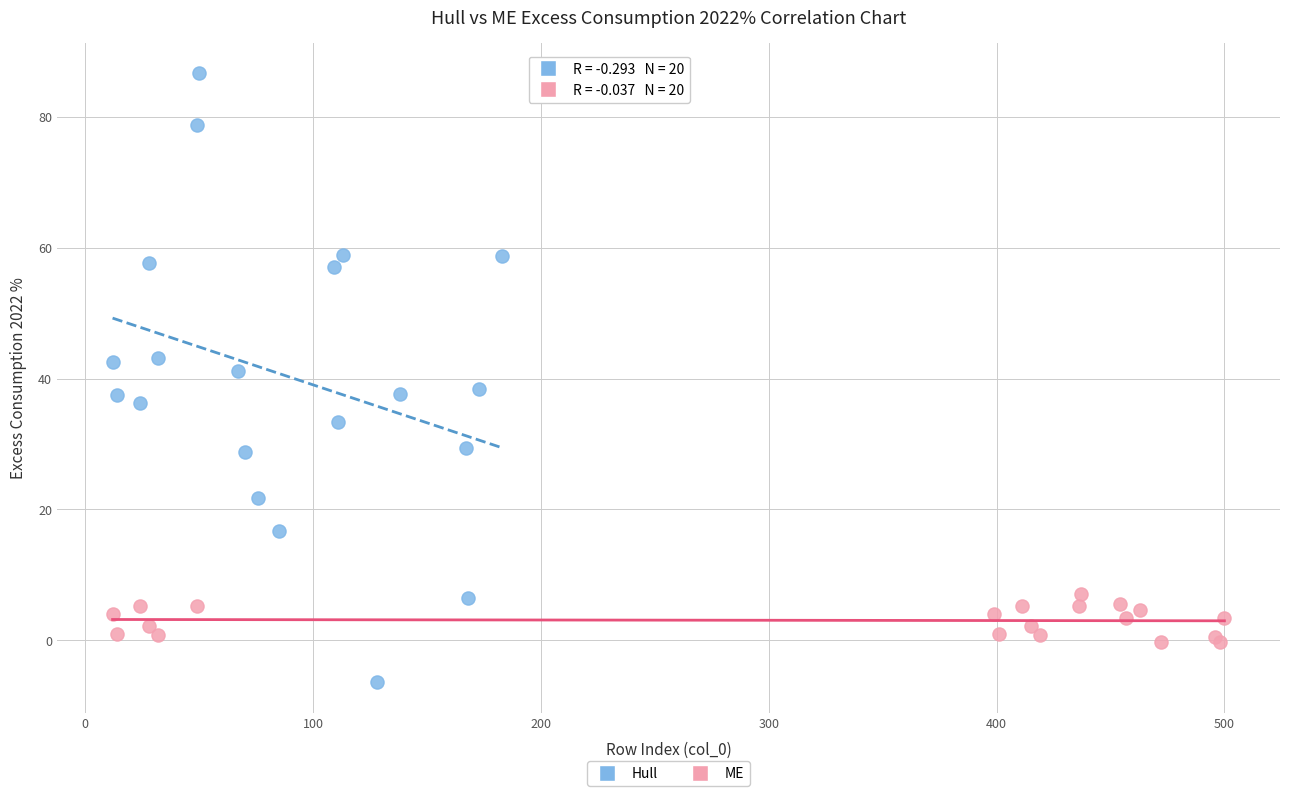

Which series reaches the minimum Y coordinate?

Hull